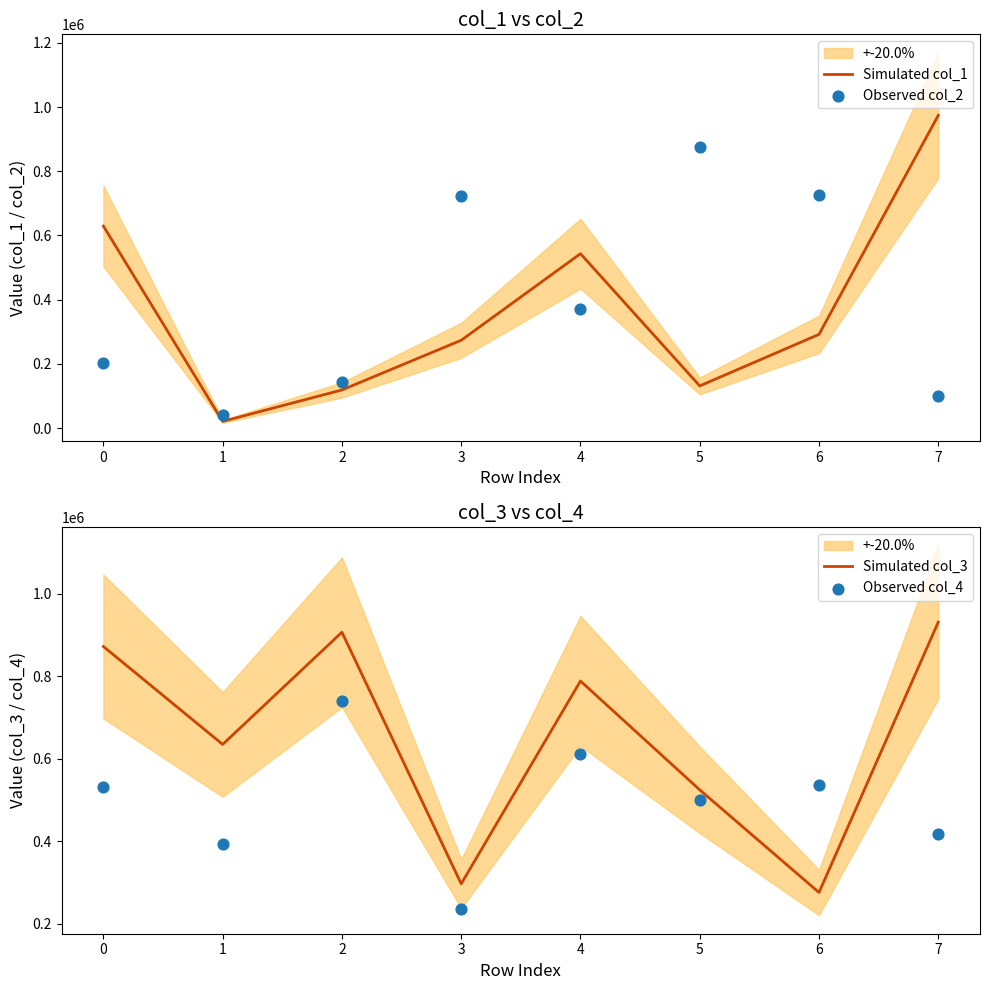

At which category is the sum across all series the highest?

7